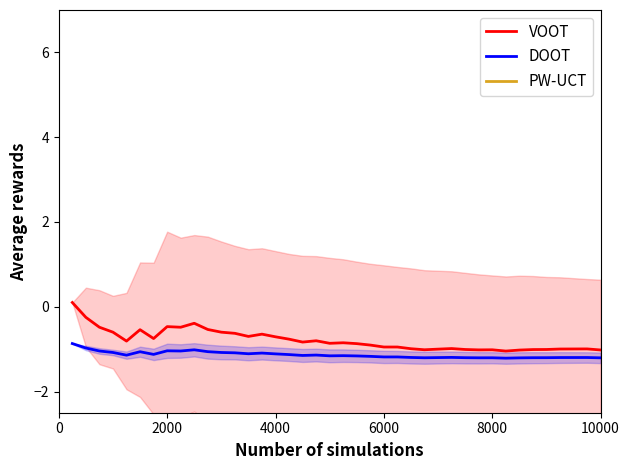

Is the value of VOOT at 15 greater than the value of PW-UCT at 24?

Yes